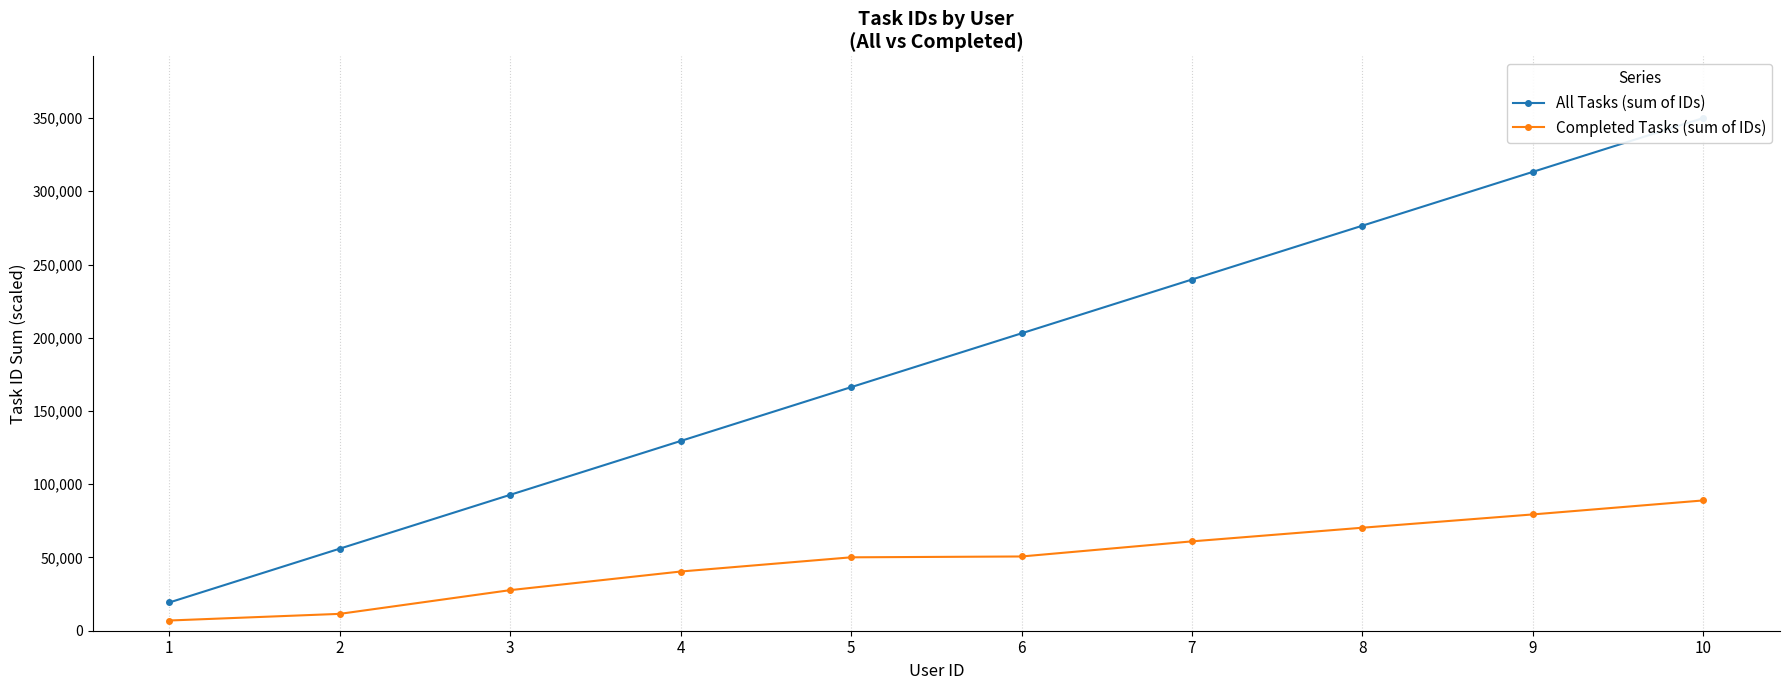

How many distinct data groups are displayed?

2